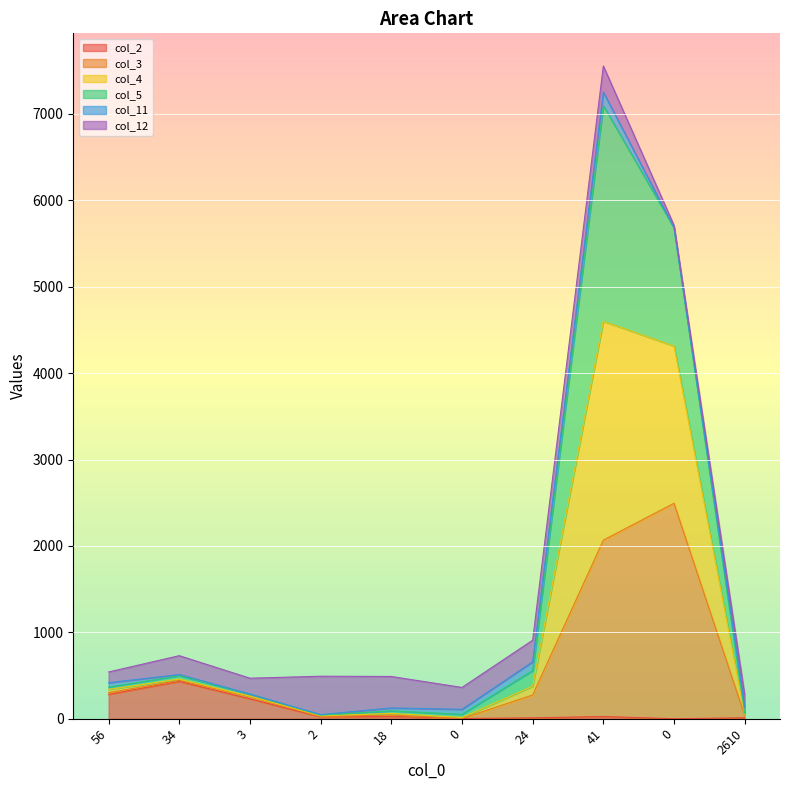

Which series has the widest spread of values?

col_4